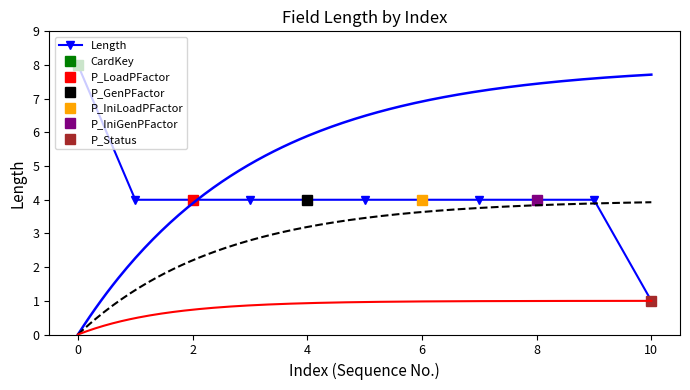

How many lines are shown in the chart?

1